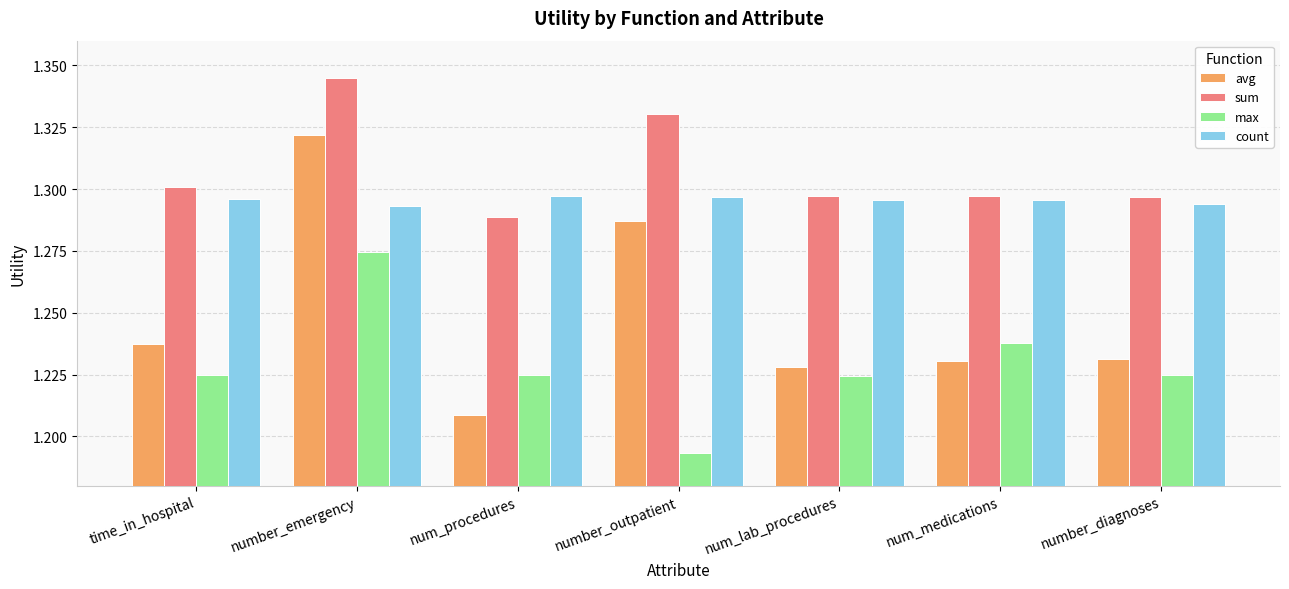

Count the max values in the range 1 to 2.

7